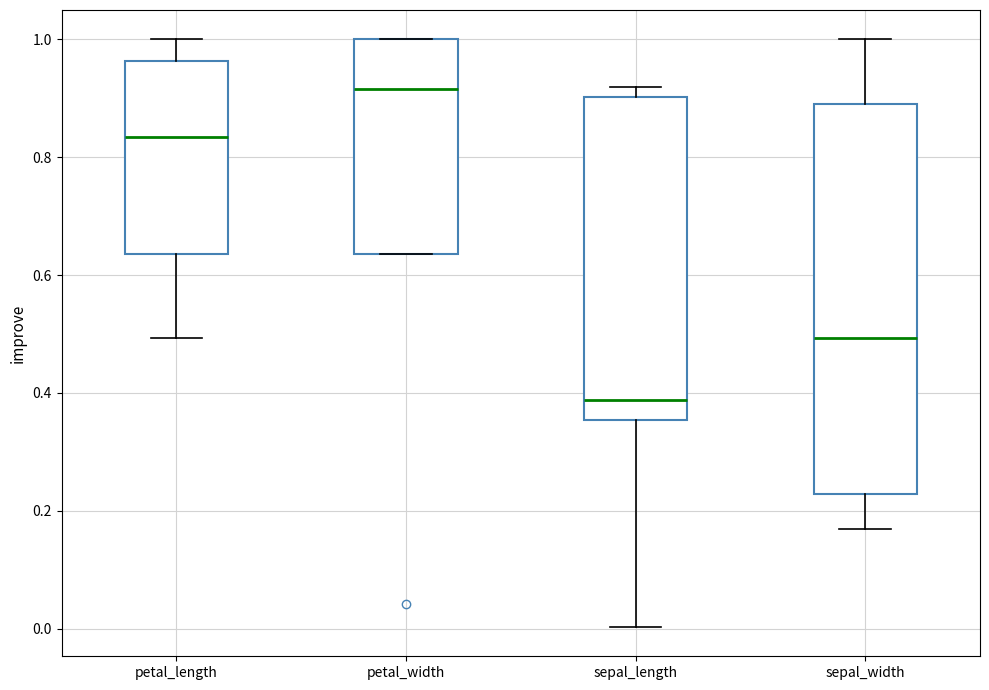

Which box has the lowest median line?

sepal_length